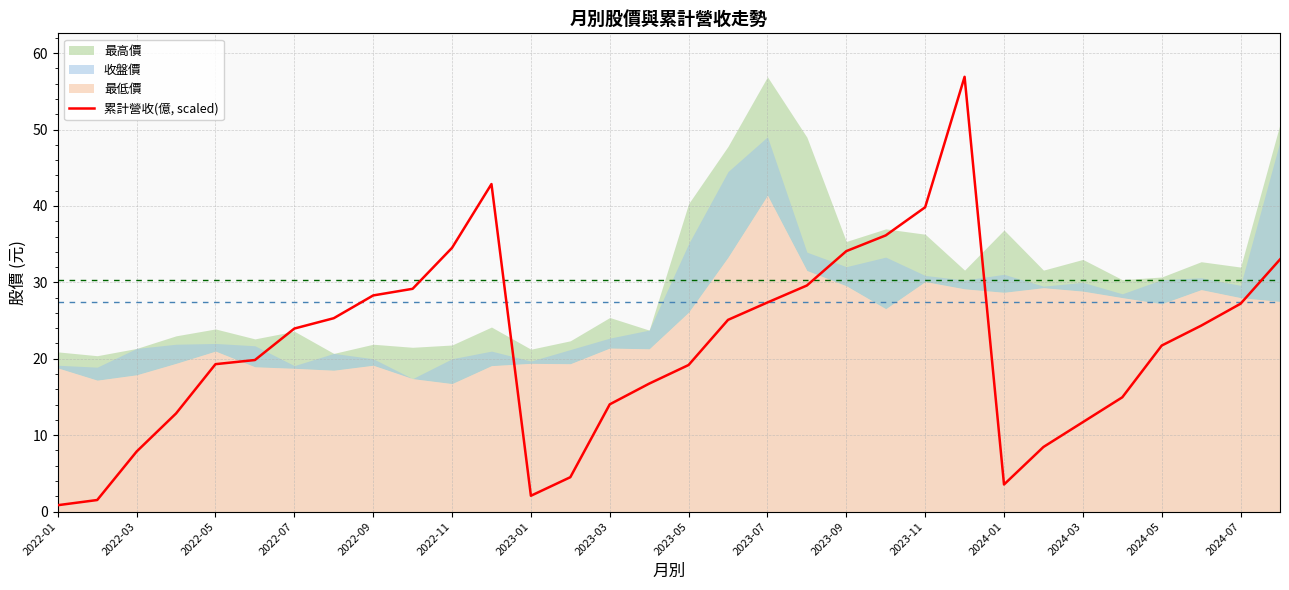

The chart shows a value of 15.0 at 27. True or false?

True